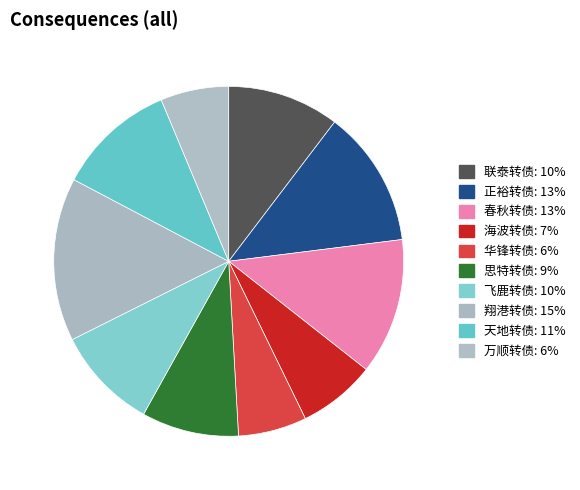

Which category has the biggest portion of the pie?

翔港转债